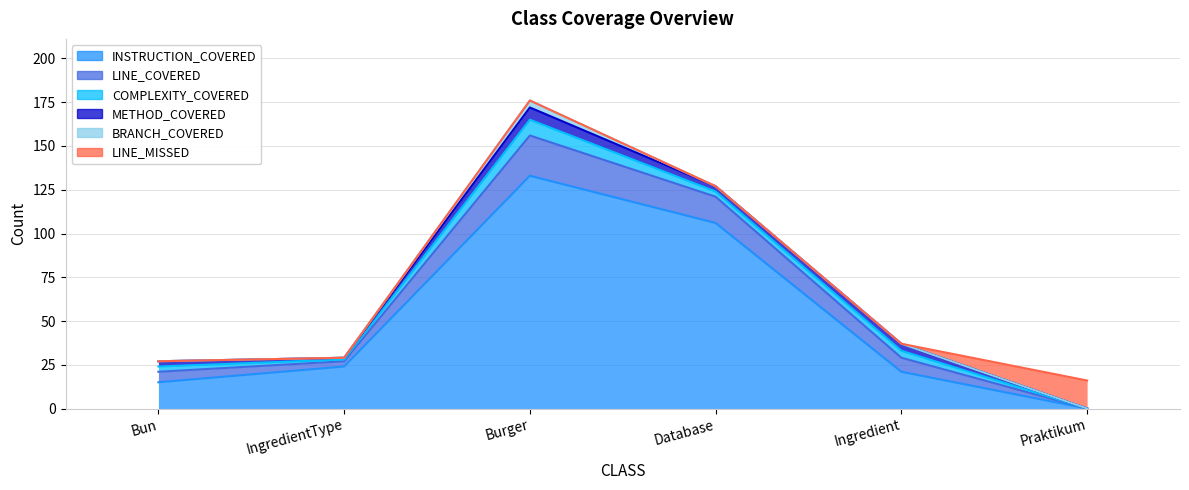

What is the label of the 4th point from the left?

Database